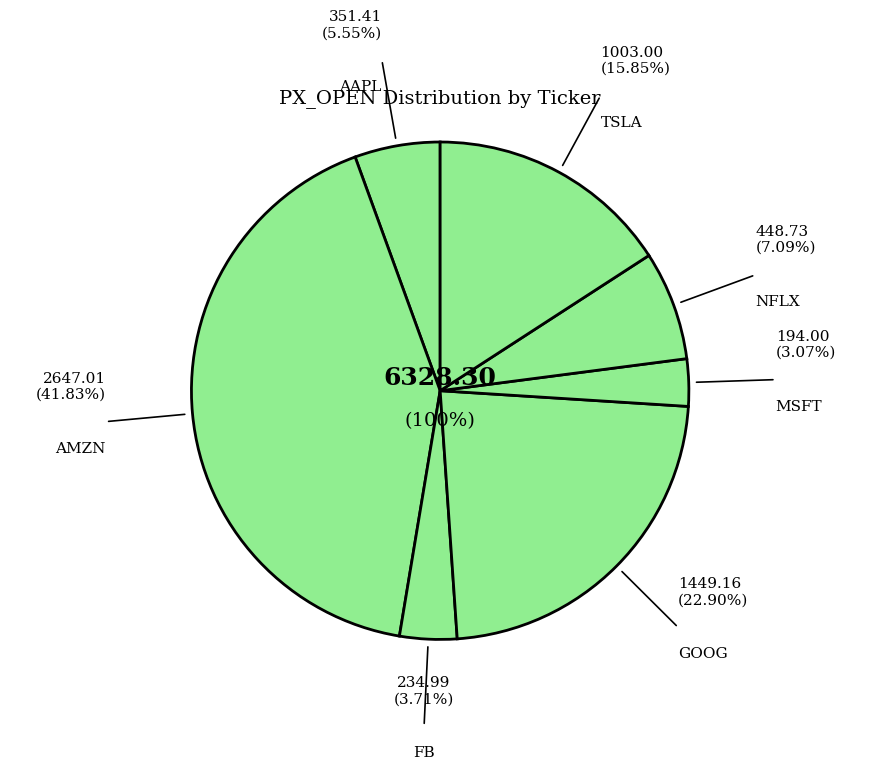

To the nearest percent, what is the difference between the largest and smallest slice percentages?

39%